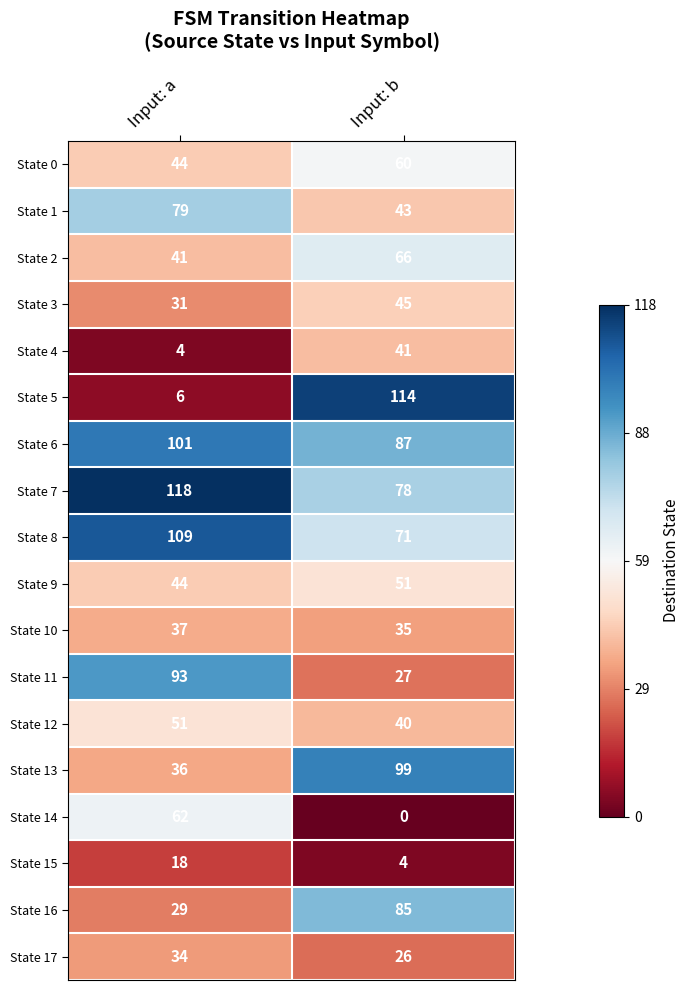

At which category is the sum across all series the highest?

Input: b